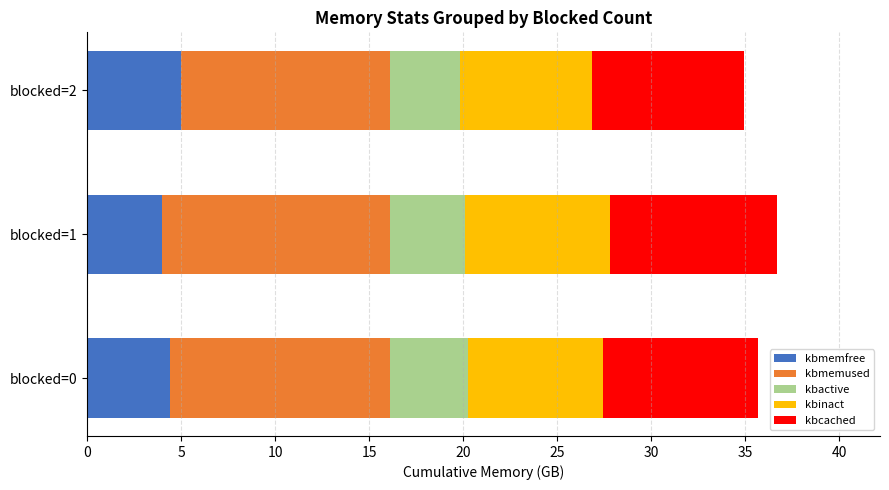

What is the total value across all series at blocked=0?

35.7